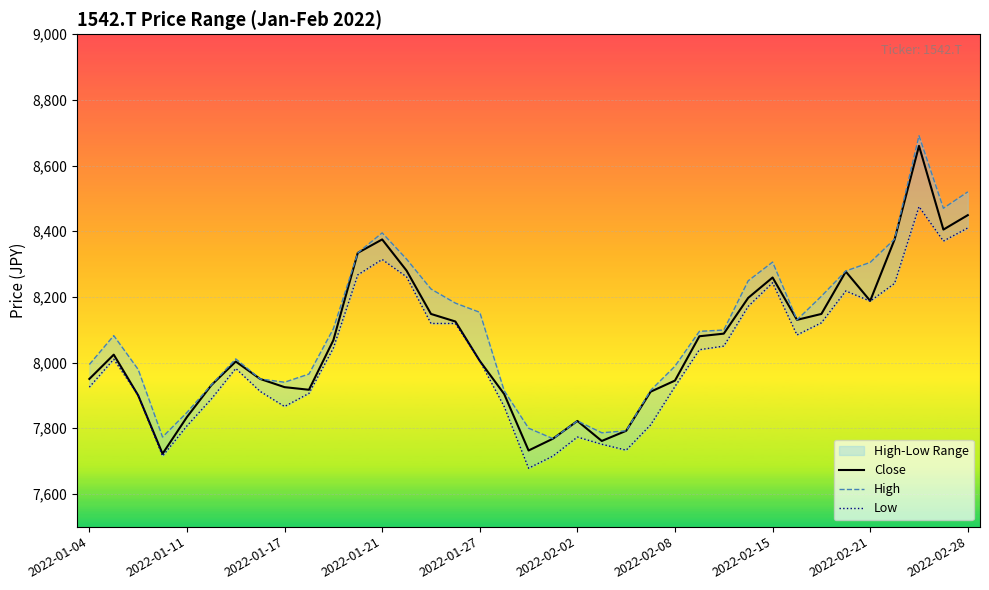

Rank the series by their maximum value, from lowest to highest.

Low, Close, High